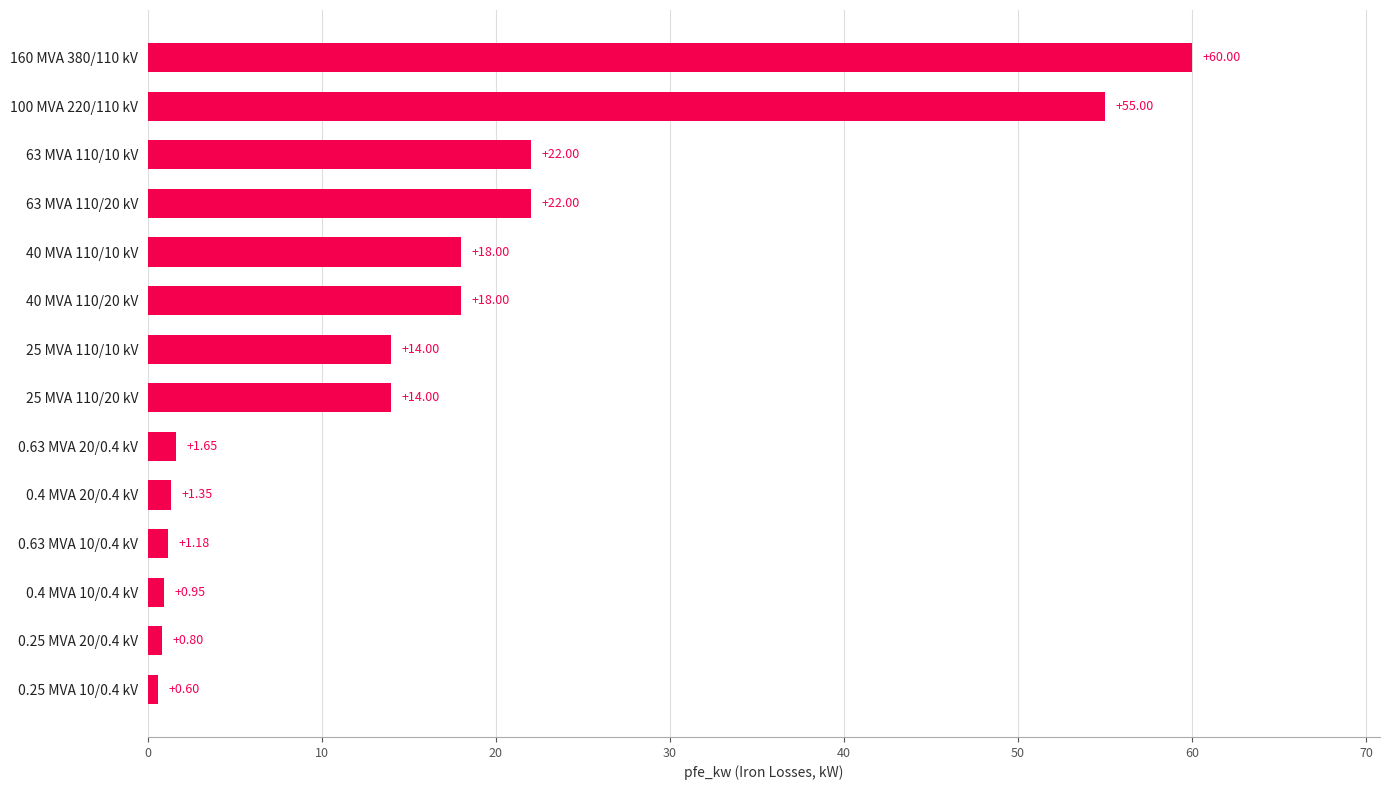

What is the average value?

16.4